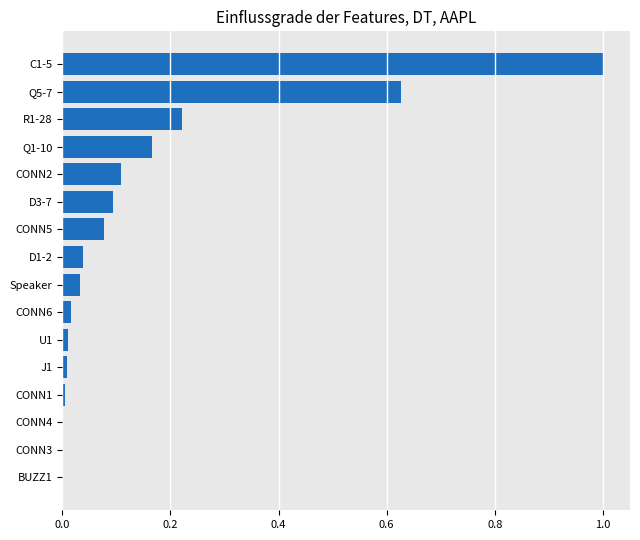

What is the sum of all values?

2.4